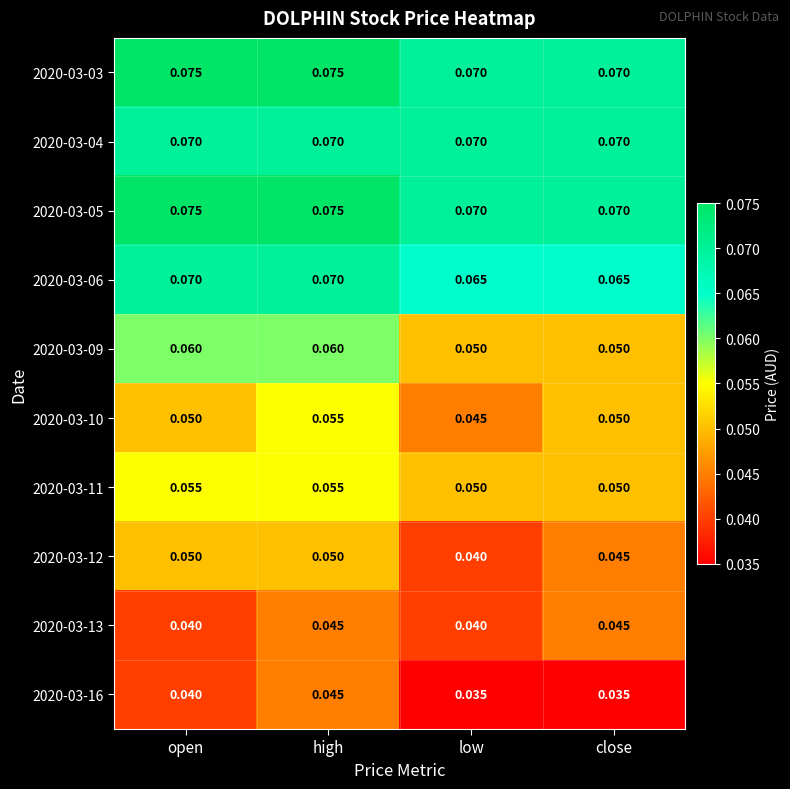

What is the total value across all series at close?

0.6